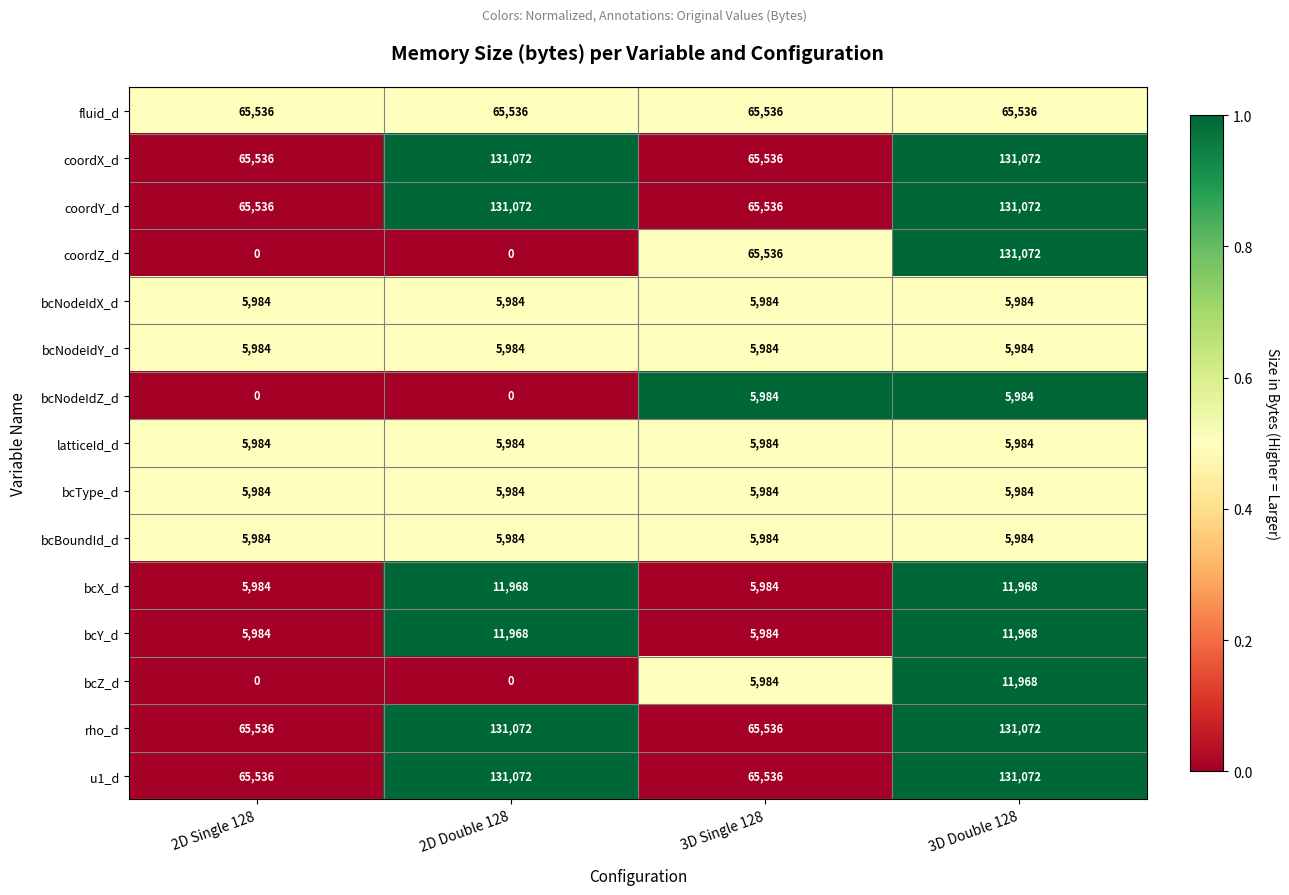

What is the spread (max minus min) of values at 2D Double 128?

131072